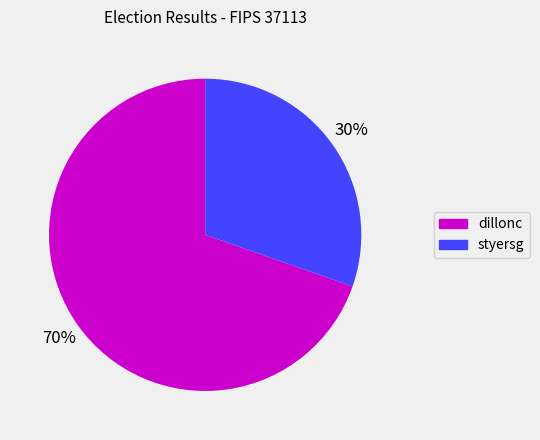

Combined, do dillonc and styersg account for over 50%?

Yes